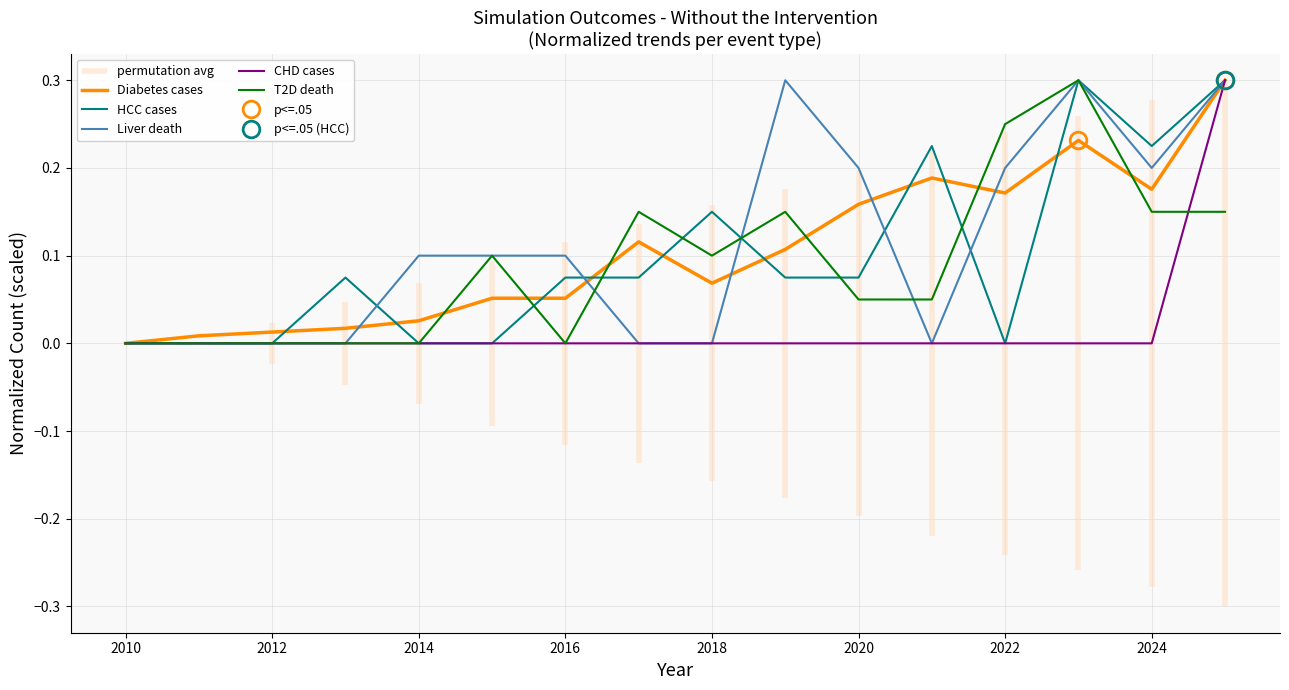

What is the maximum value for CHD cases?

0.3